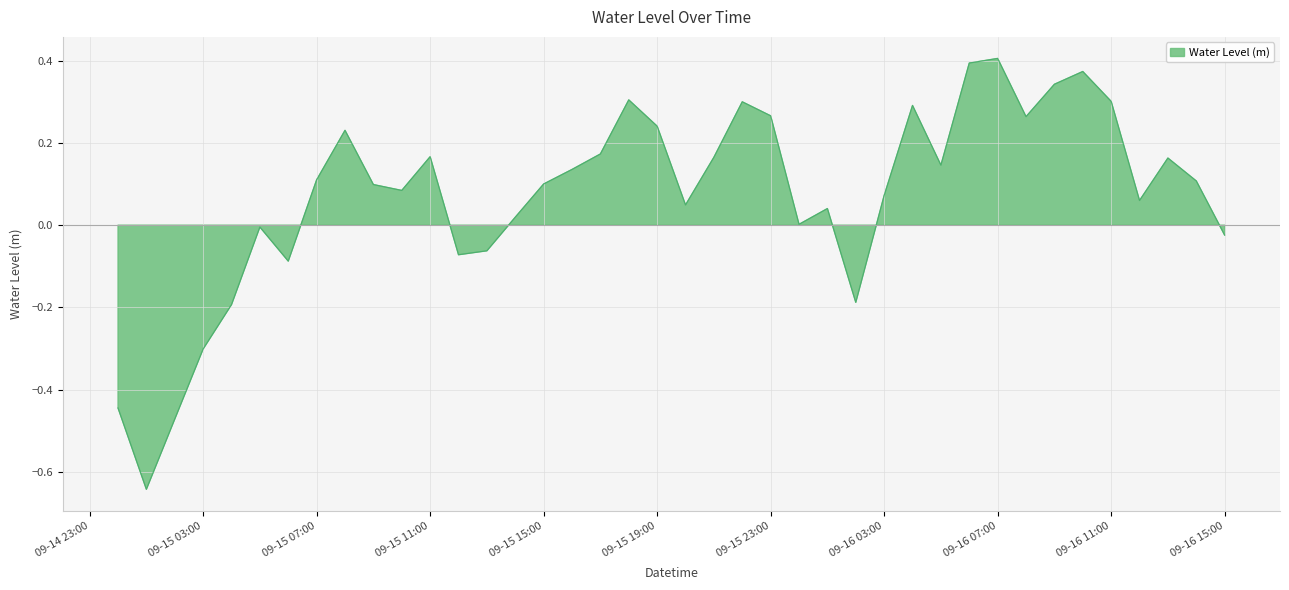

The value at 2024-09-16 04:00:00 is 0.1. True or false?

False